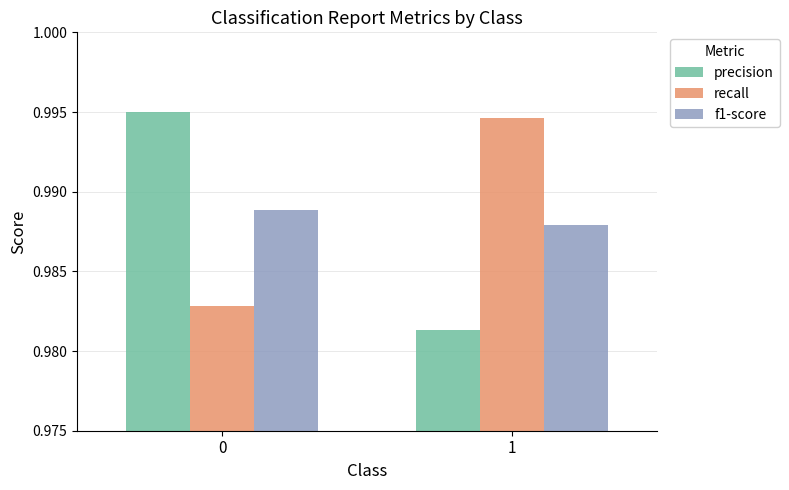

True or false: recall has a value of 1.5 at 0.

False